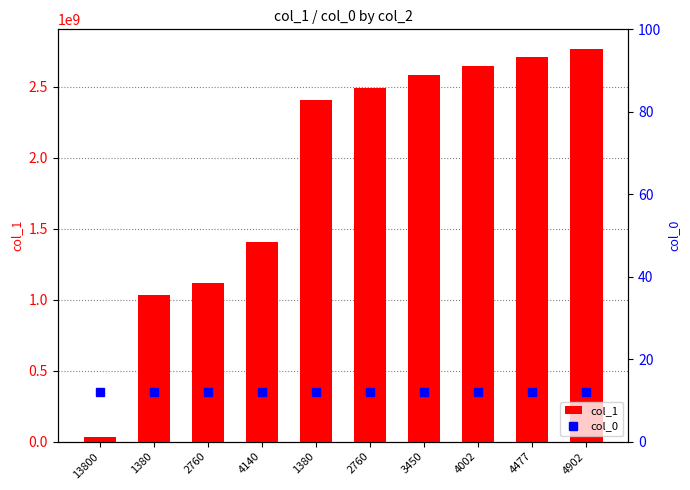

What is the label of the 9th bar from the left?

4477